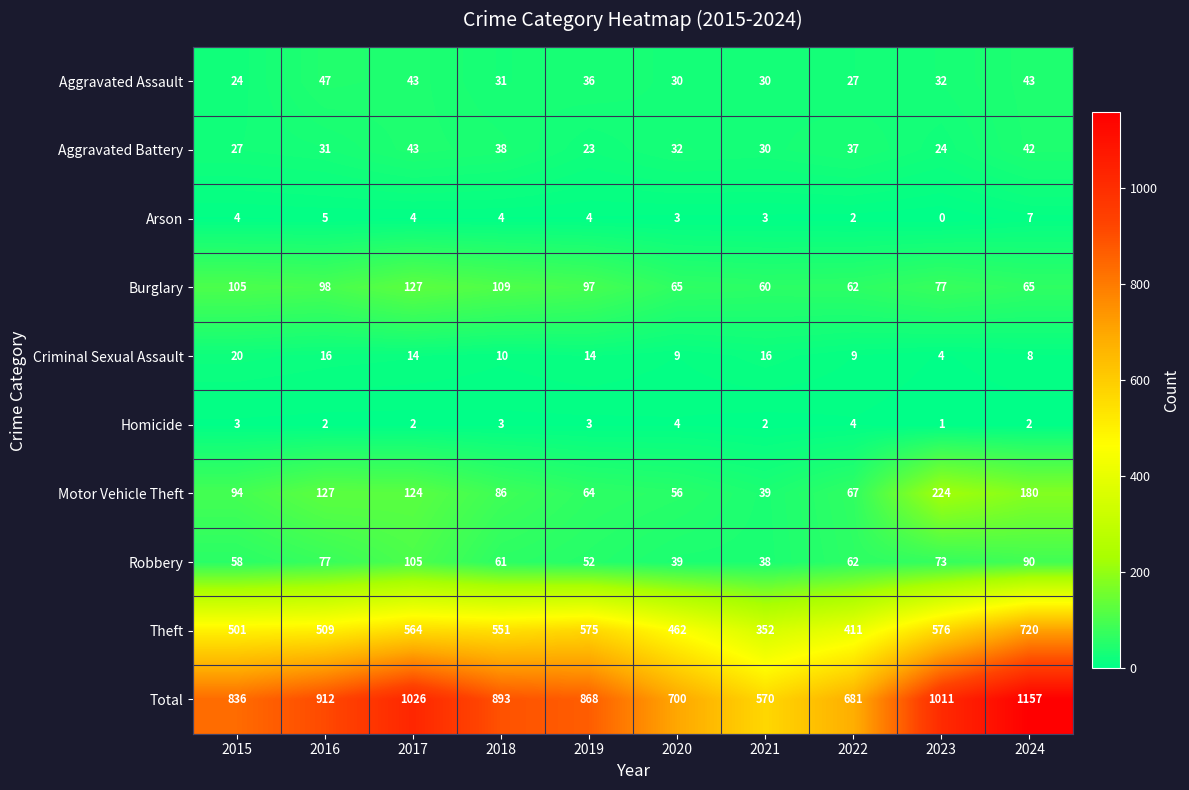

What value does the Arson series have at 2021?

3